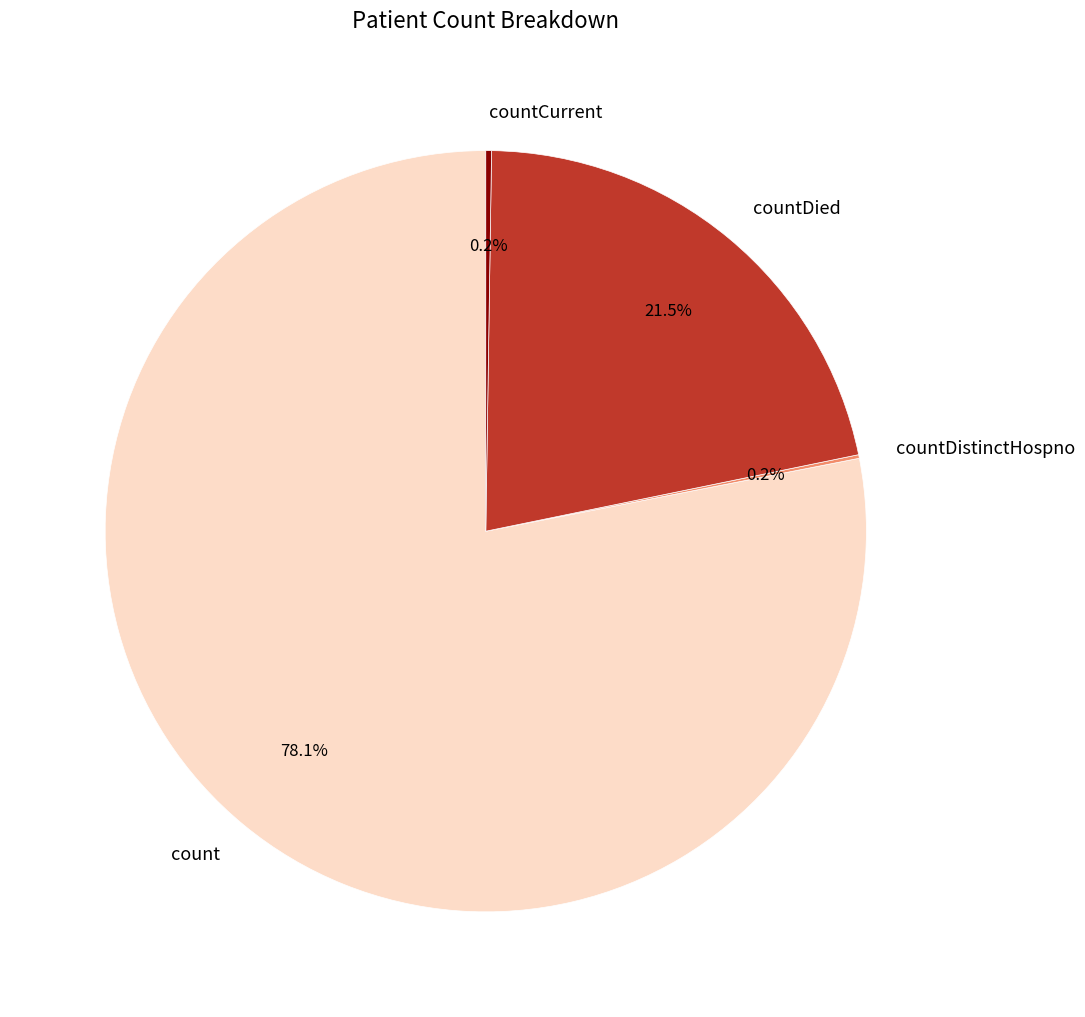

Is there a majority slice in this chart?

Yes